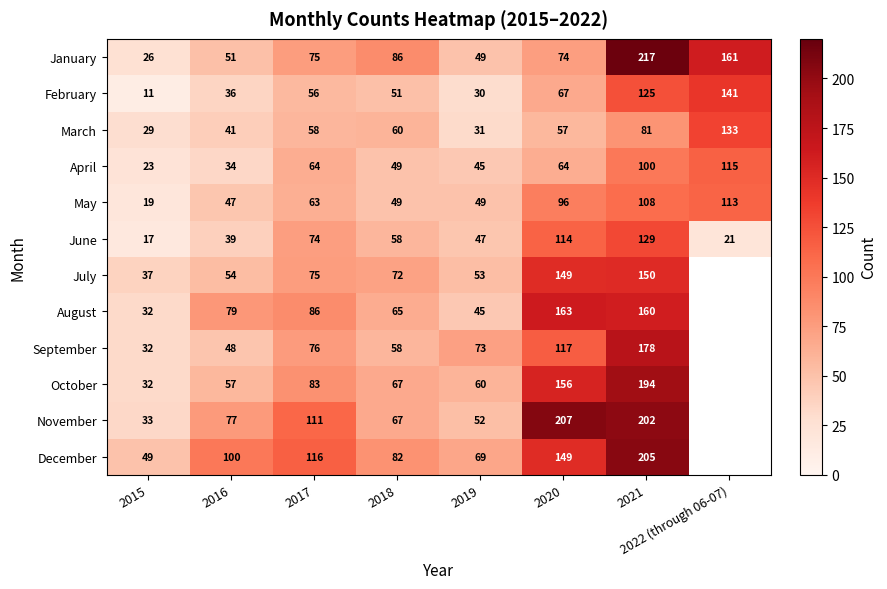

What is the difference between the April values at 2019 and 2022 (through 06-07)?

70